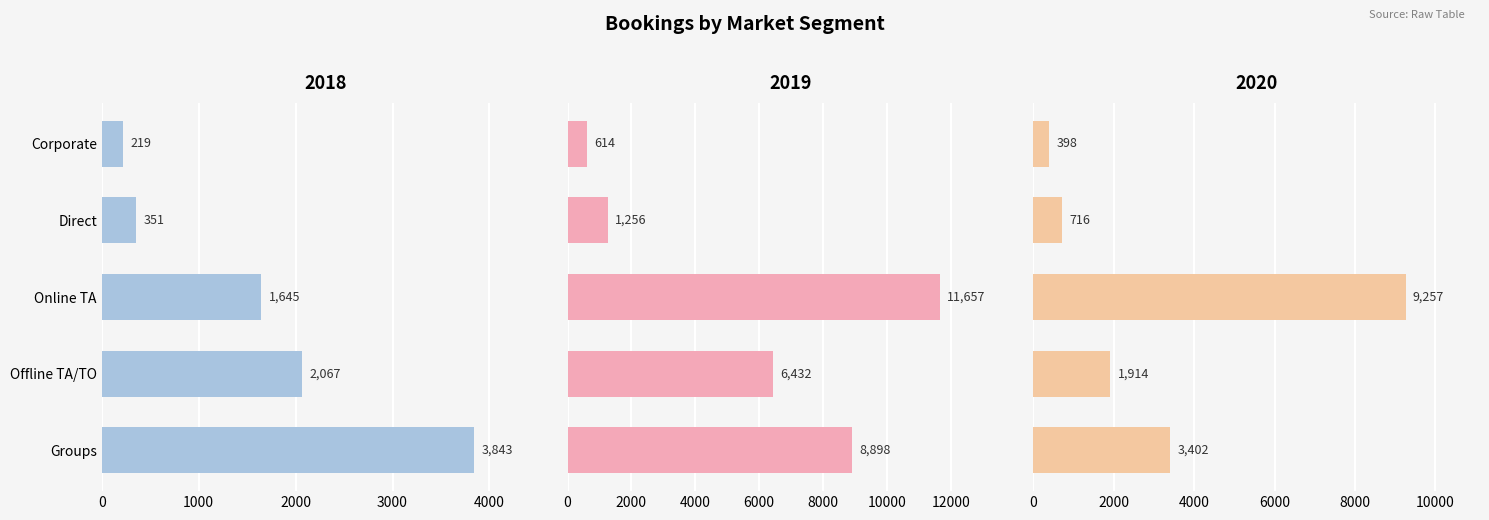

At Direct, list the series in order from smallest to largest.

2018, 2020, 2019